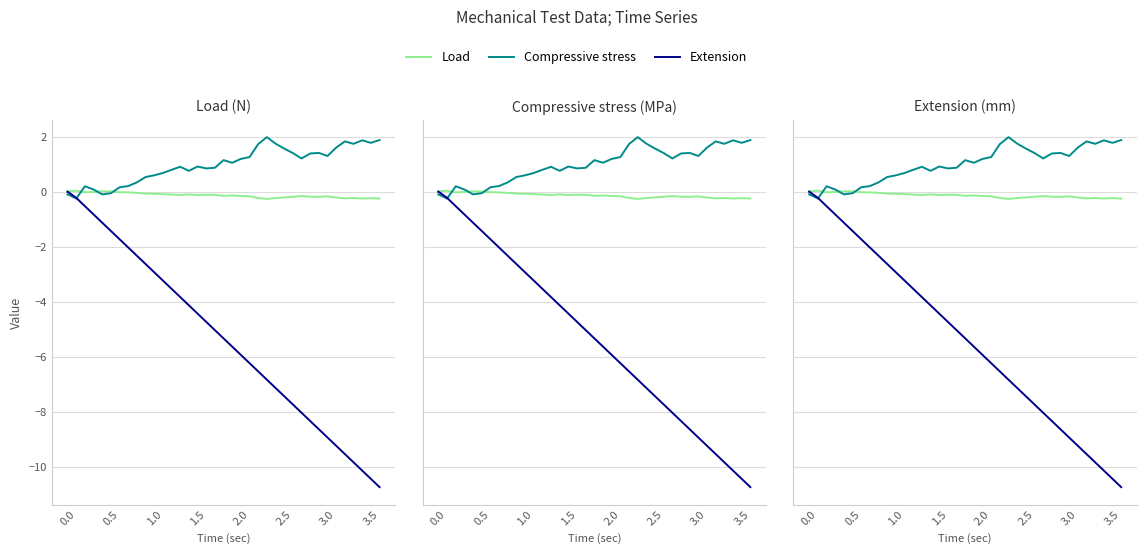

How many lines are shown in the chart?

3